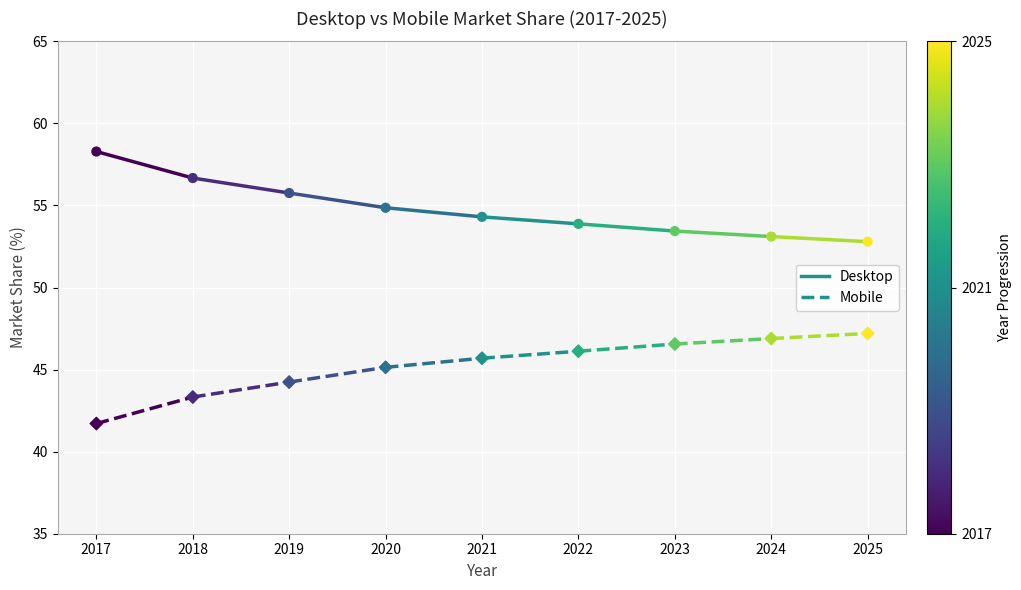

How many points are shown in the scatter plot?

18